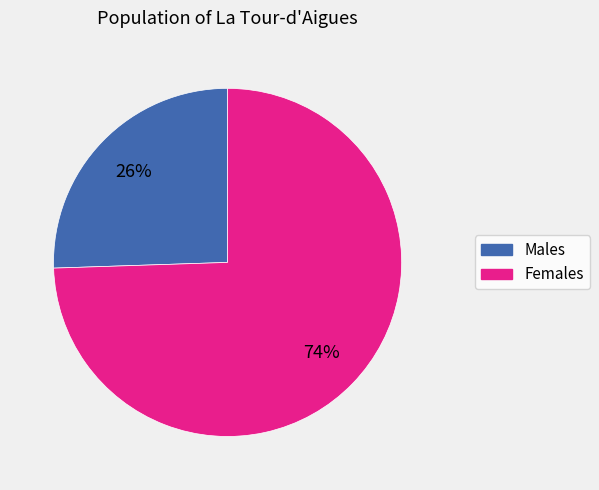

Is there a majority slice in this chart?

Yes